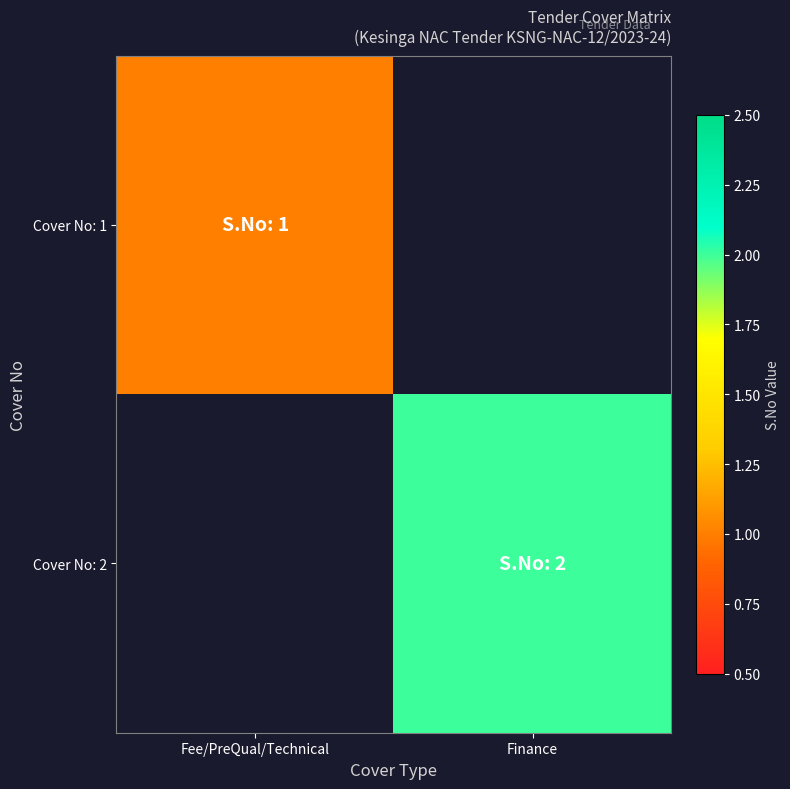

At how many categories does at least one series exceed 1?

1